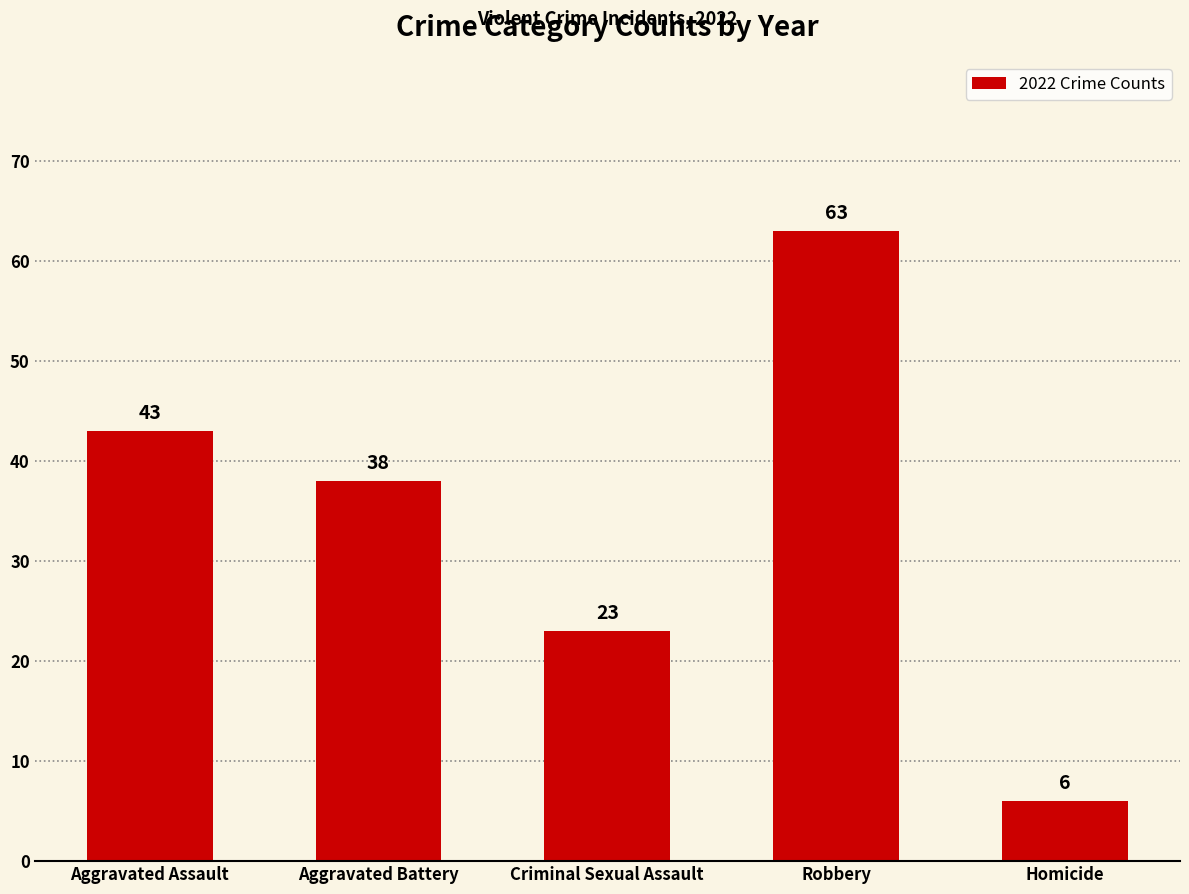

What is the sum of all values?

173